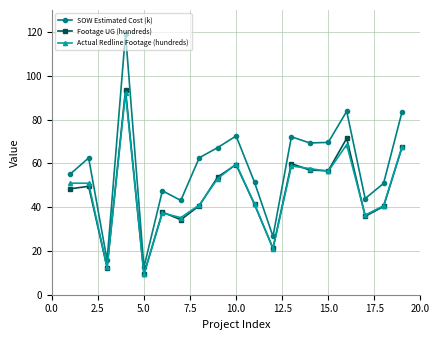

Count the number of categories in the chart.

19